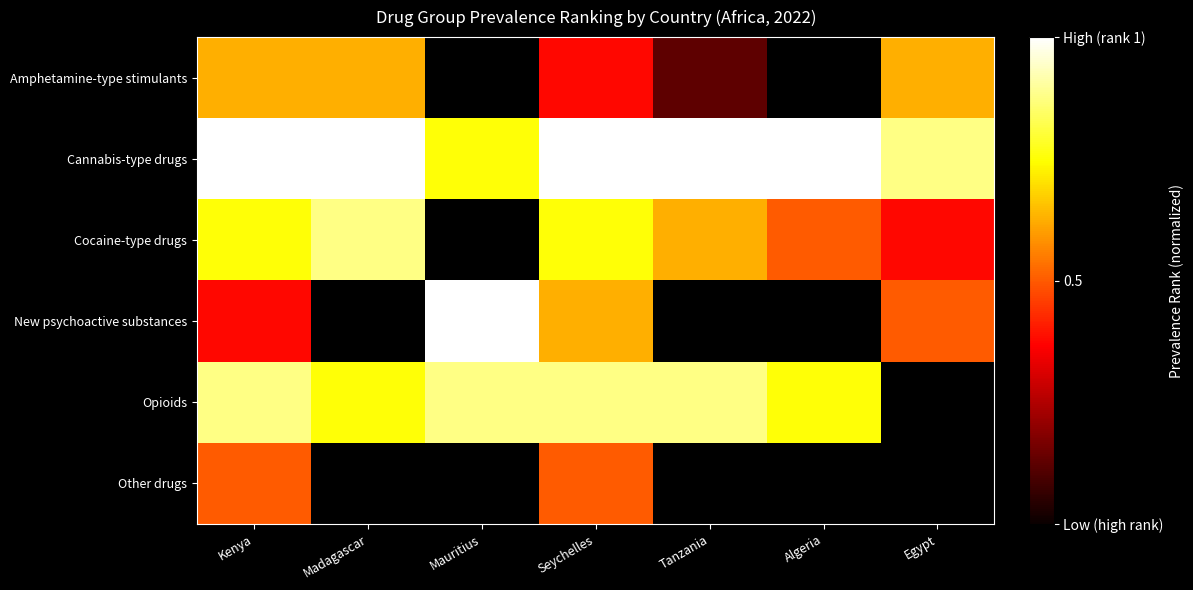

Which series has the largest range (max minus min)?

New psychoactive substances